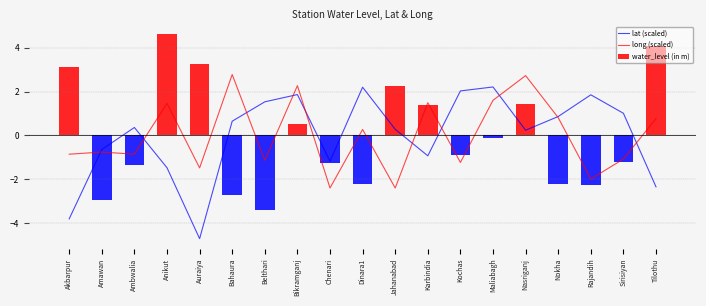

What position from the right is Nokha?

4